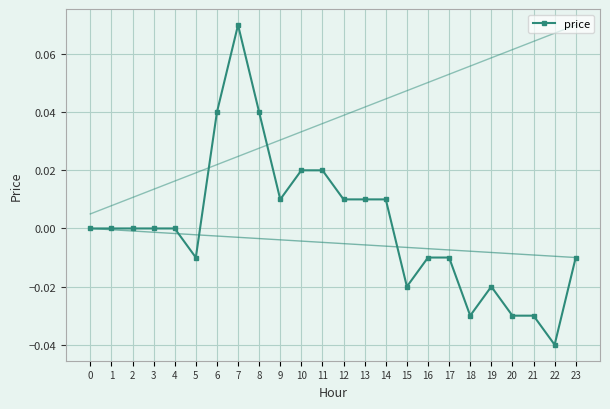

True or false: the data has more than 0 interior local peaks.

True